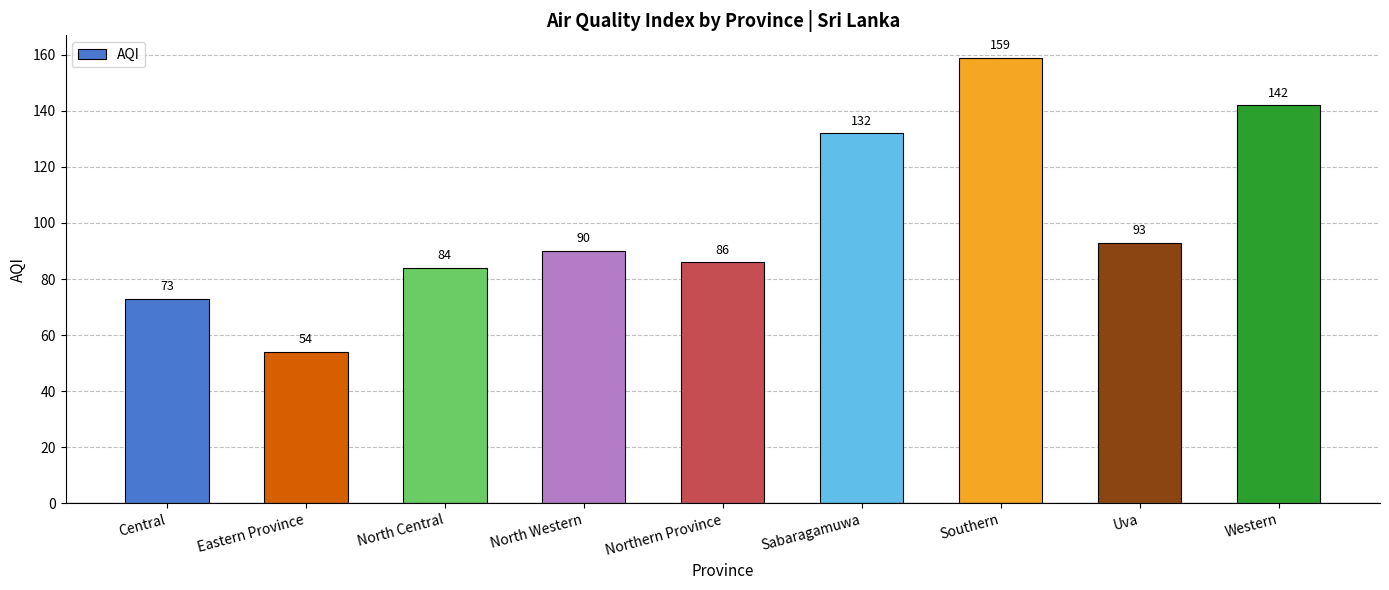

Rank the categories by value from lowest to highest.

Eastern Province, Central, North Central, Northern Province, North Western, Uva, Sabaragamuwa, Western, Southern